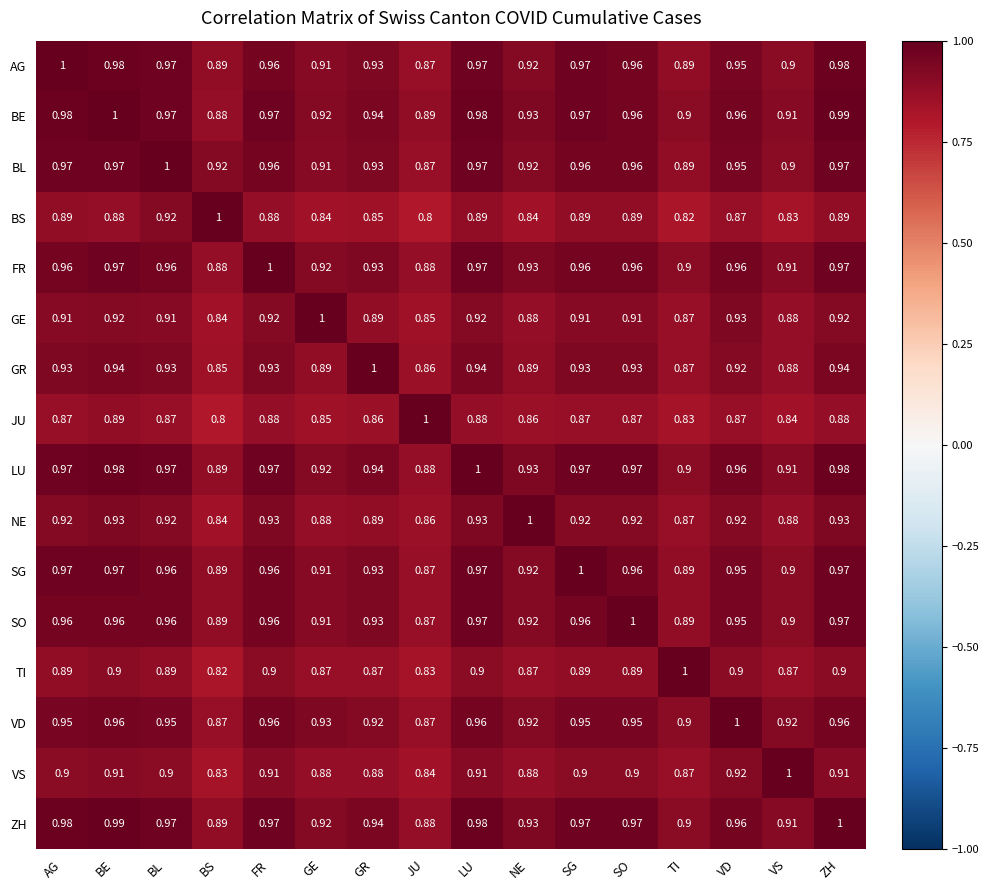

At which label does GR reach its peak?

GR